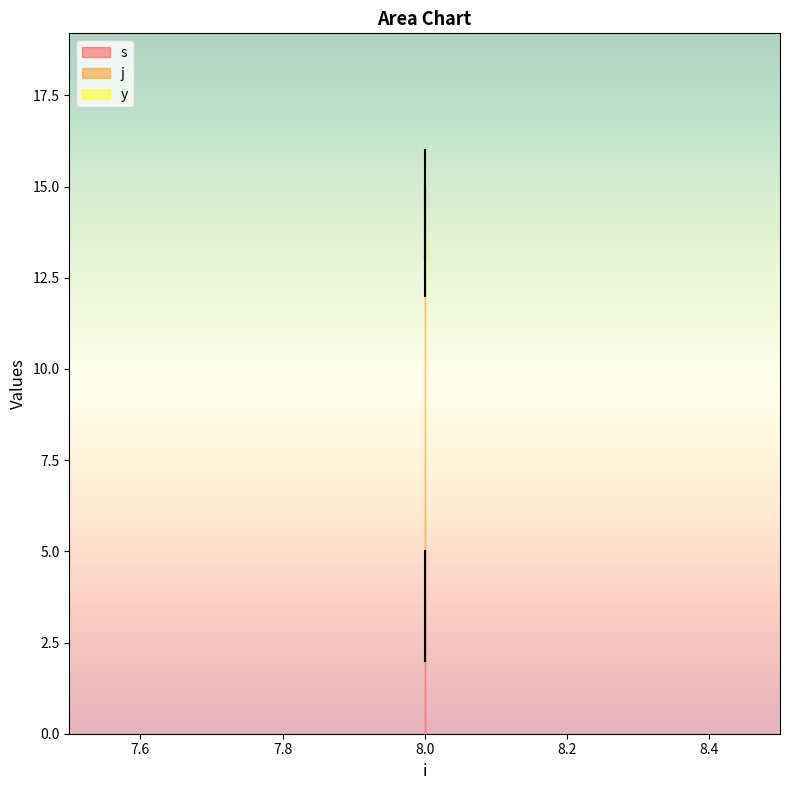

The value of s at 8 is 2. True or false?

True